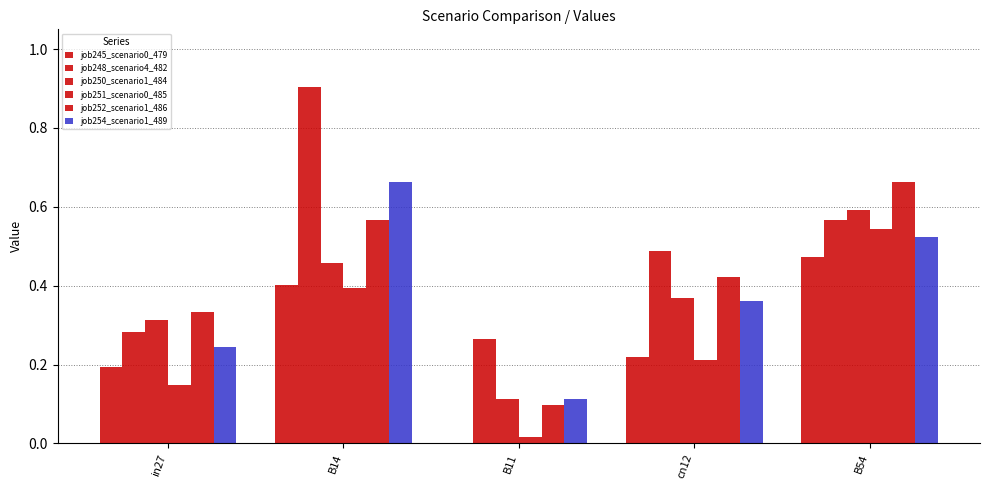

How many series are shown in this chart?

6